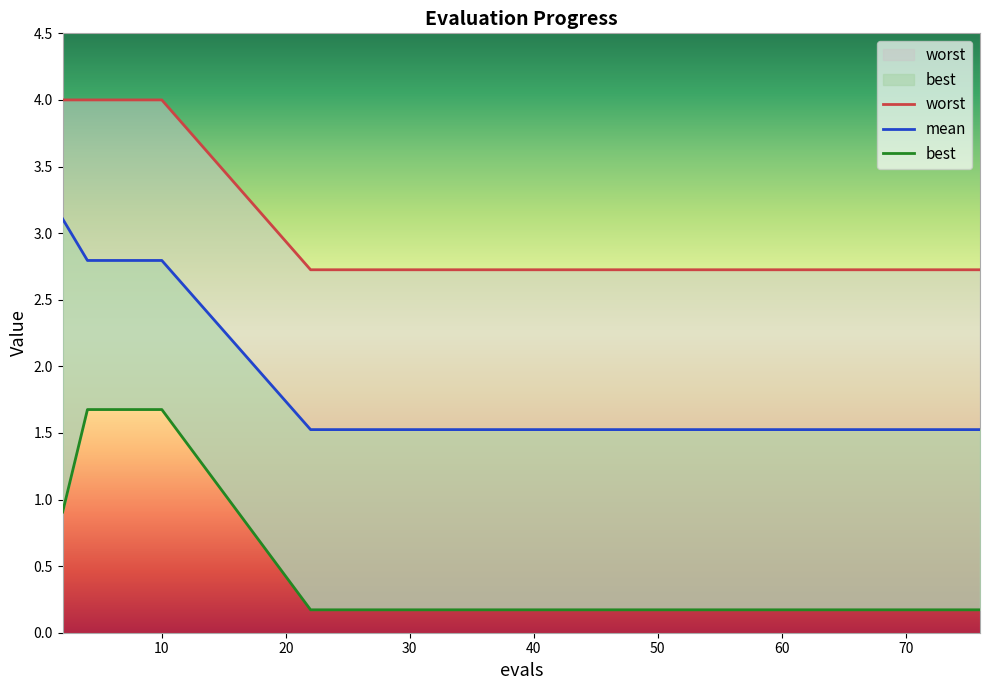

Rank the categories by best value from highest to lowest.

4, 6, 8, 10, 2, 22, 30, 38, 45, 51, 57, 62, 66, 72, 76